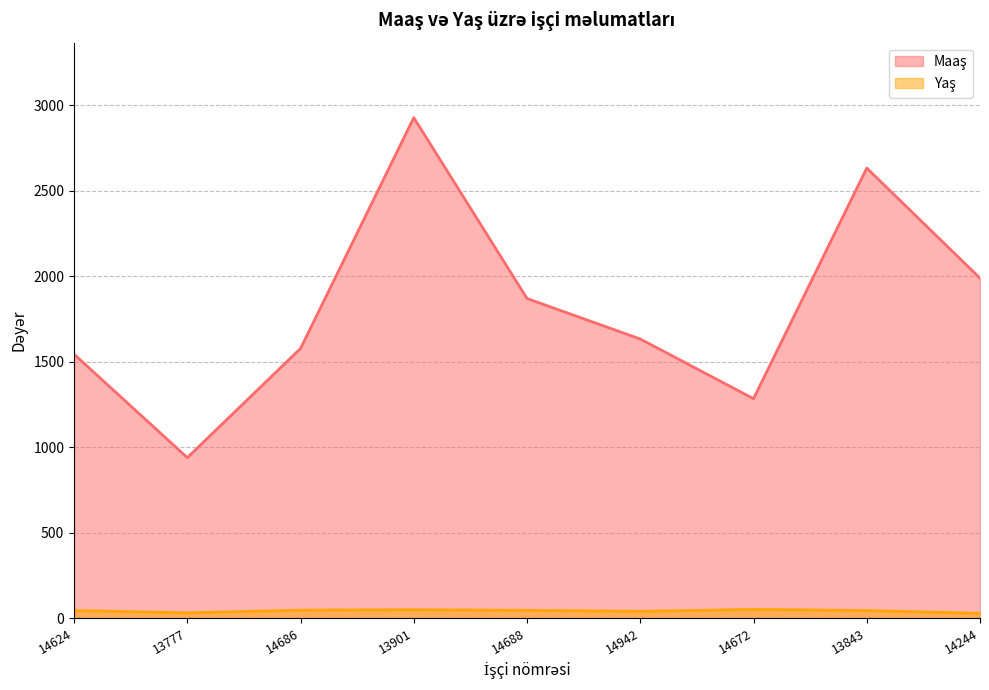

Rank the series at 13777 from lowest to highest value.

Yaş, Maaş